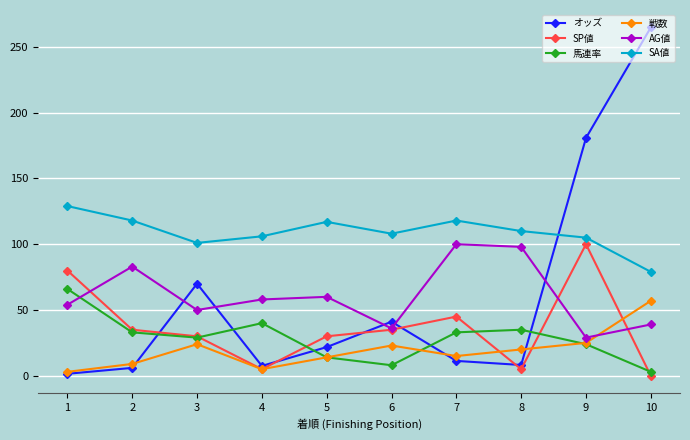

The value of AG値 at 5 is 103.6. True or false?

False